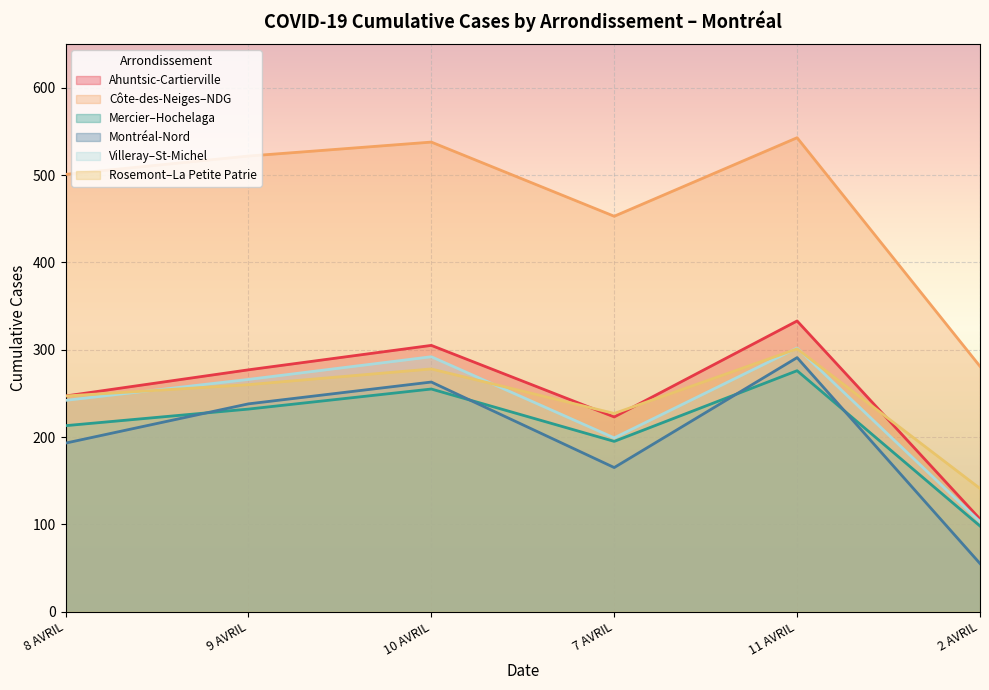

How many Ahuntsic-Cartierville values are between 223 and 305?

4